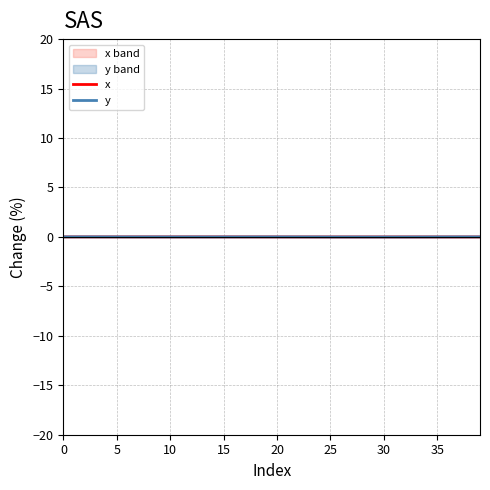

At which category does the chart reach its minimum across all series?

32